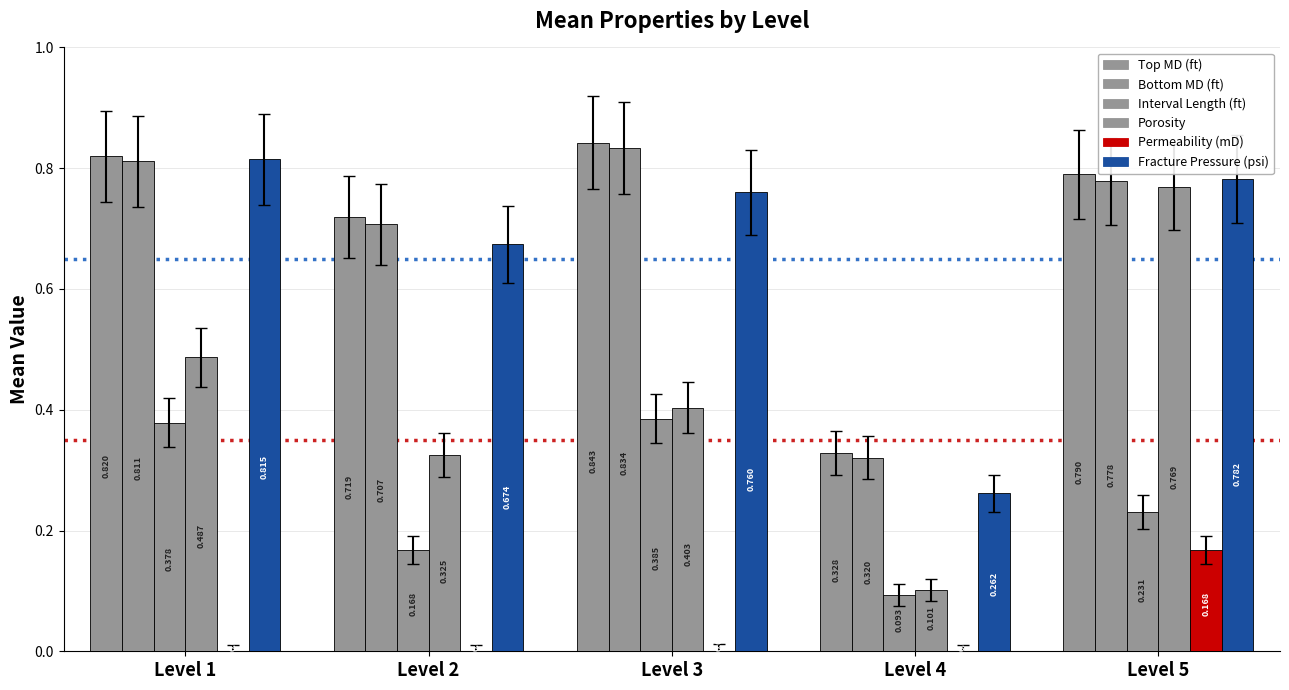

What is the difference between the Porosity values at Level 4 and Level 2?

0.2